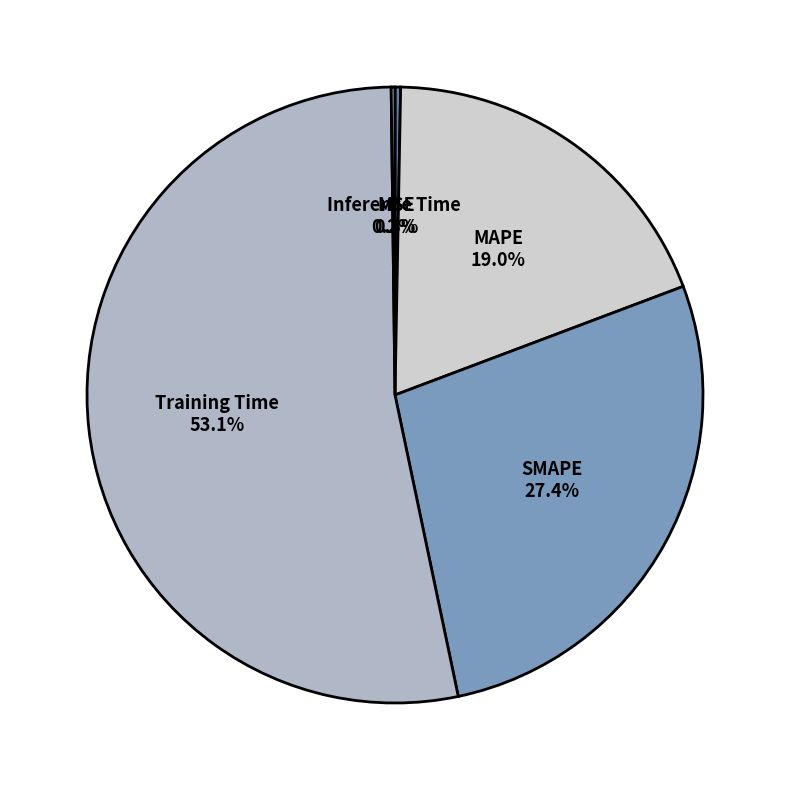

To the nearest percent, what portion does SMAPE represent?

27%